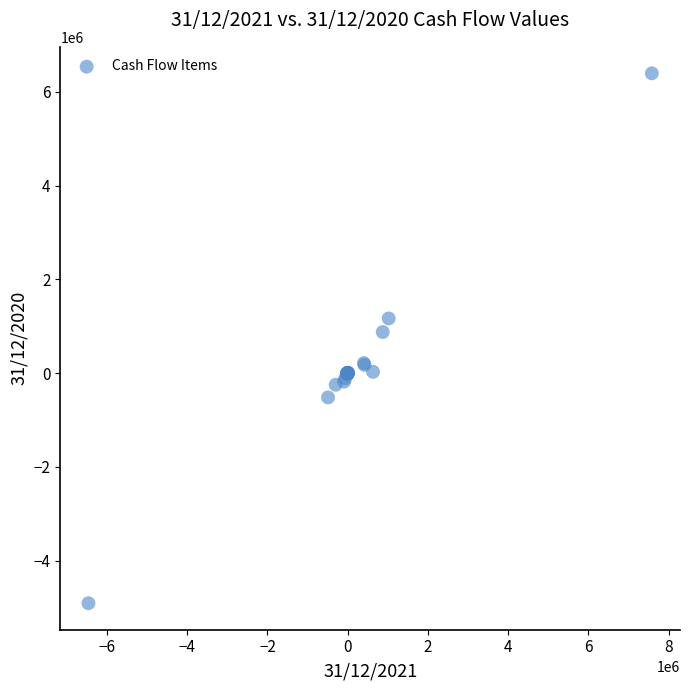

What Y value in the scatter plot is closest to 743306?

875931